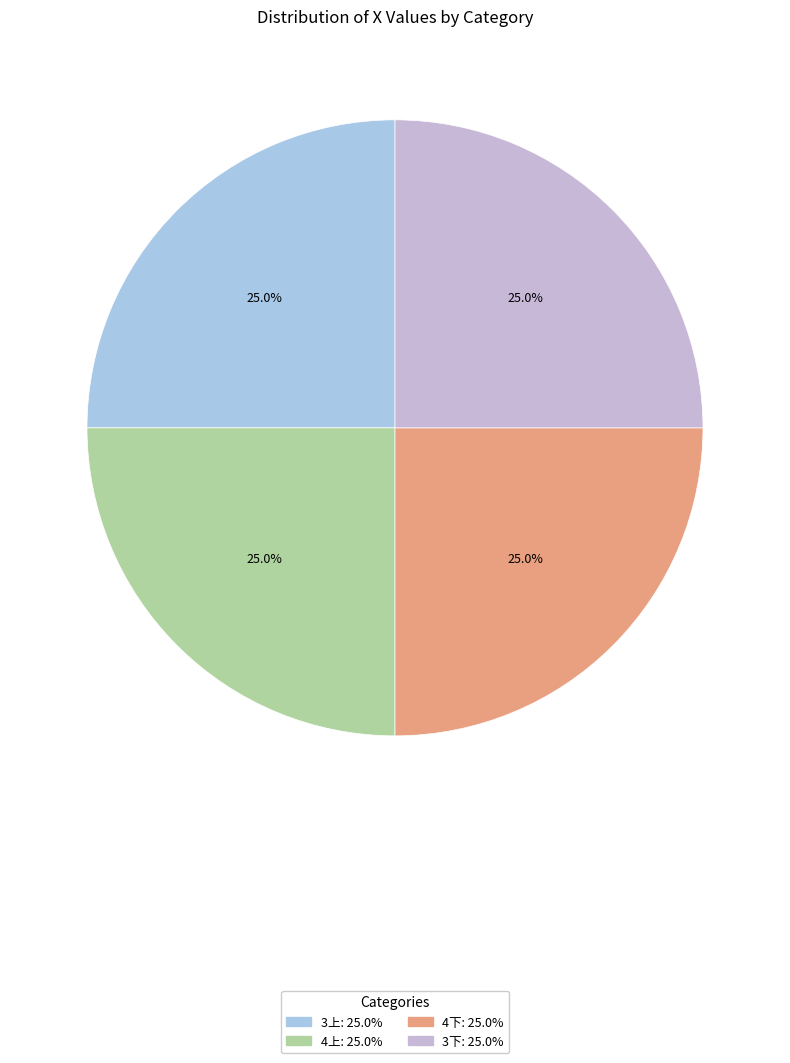

What percentage is the 4下 slice, to the nearest percent?

25%